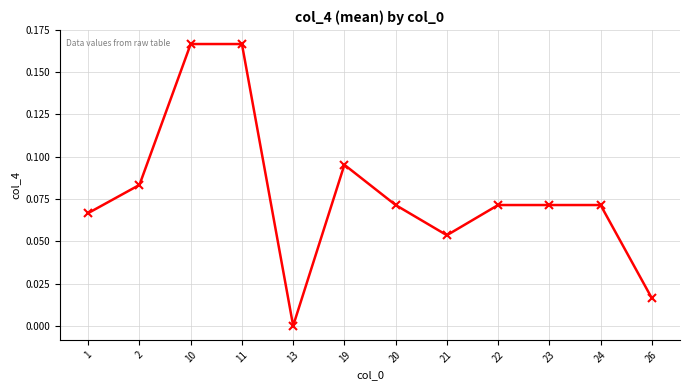

Where is the first local minimum?

13